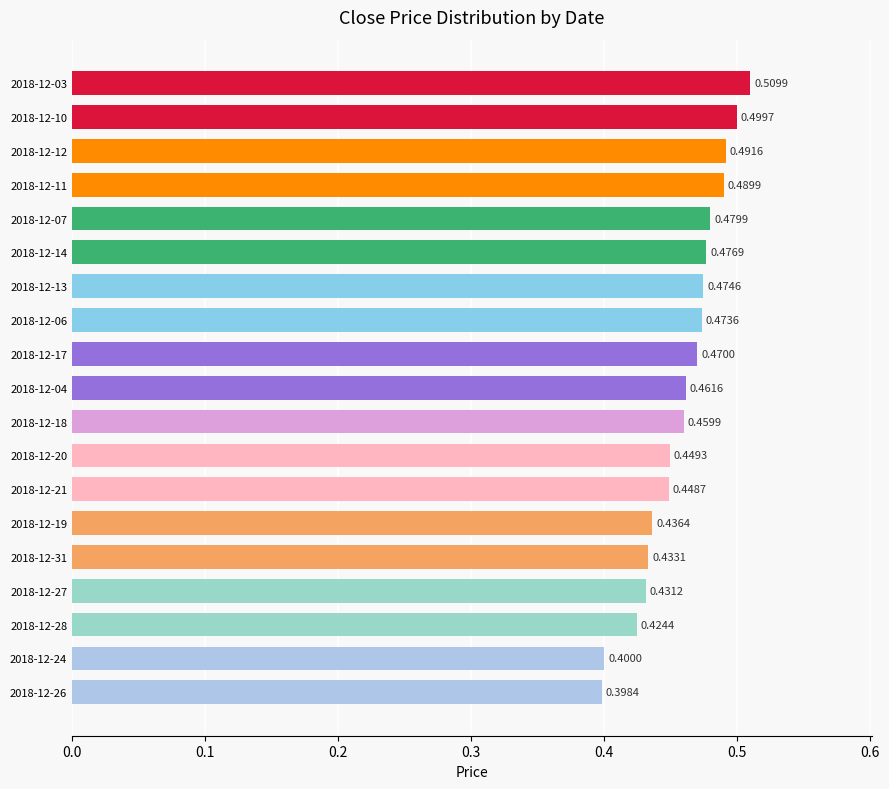

What is the sum of the values at 2018-12-07 and 2018-12-21?

0.9